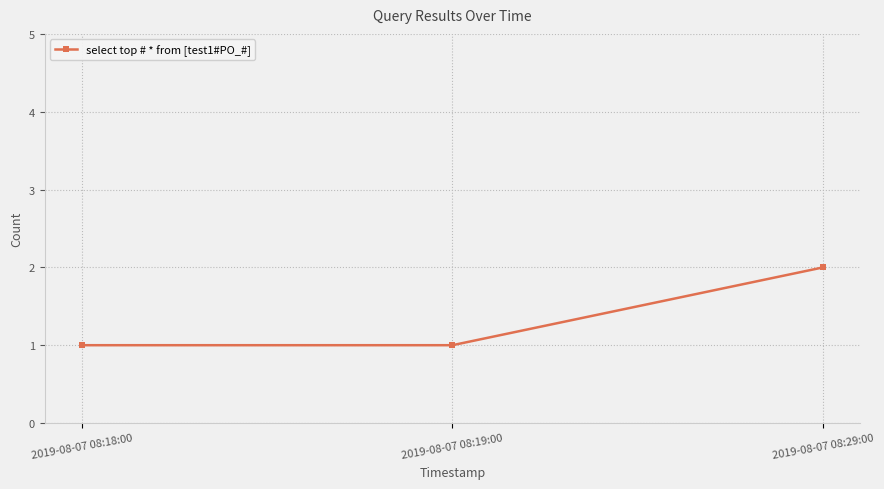

At which category does the chart reach its peak across all series?

2019-08-07 08:29:00